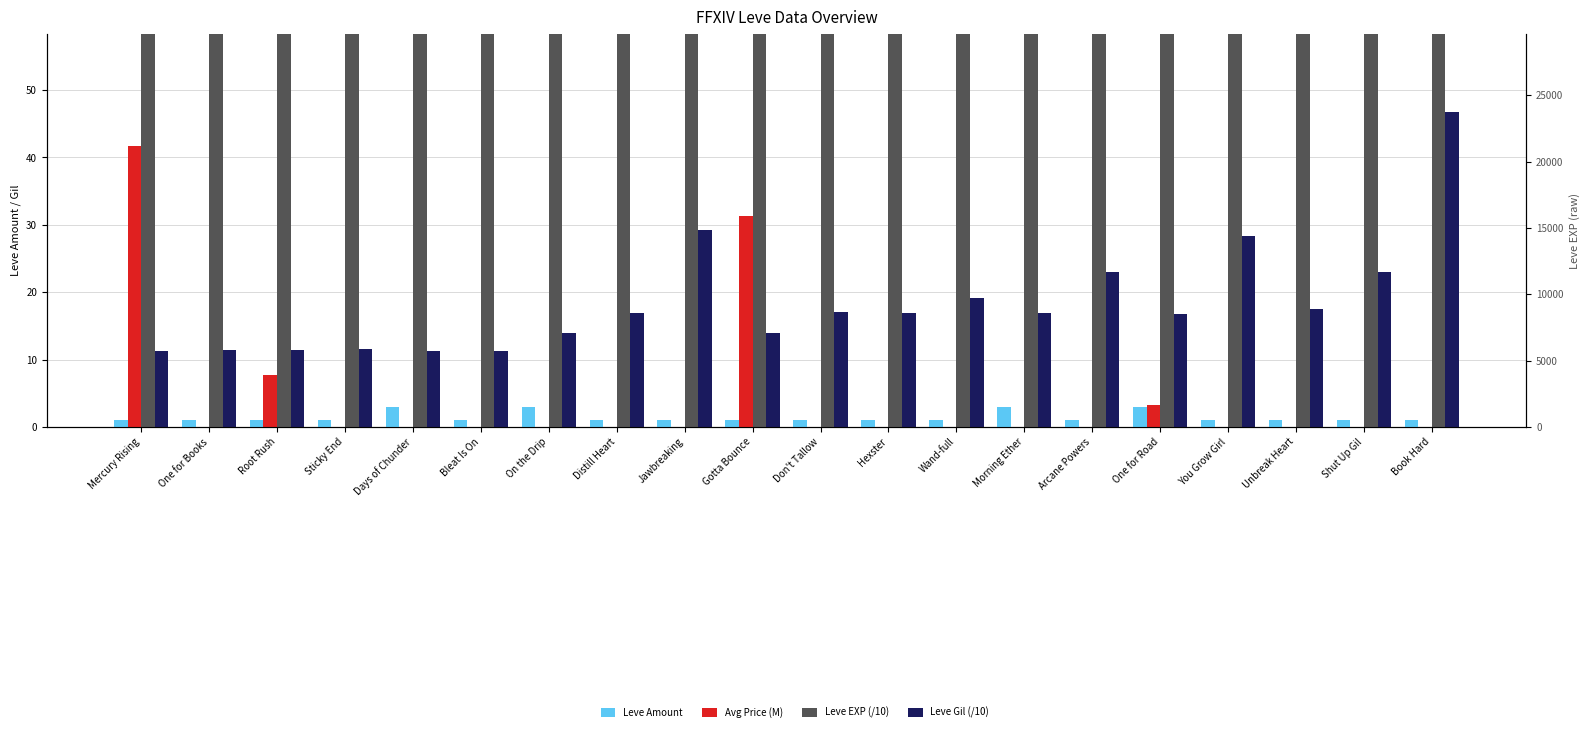

Which series has the widest spread of values?

Leve EXP (/10)